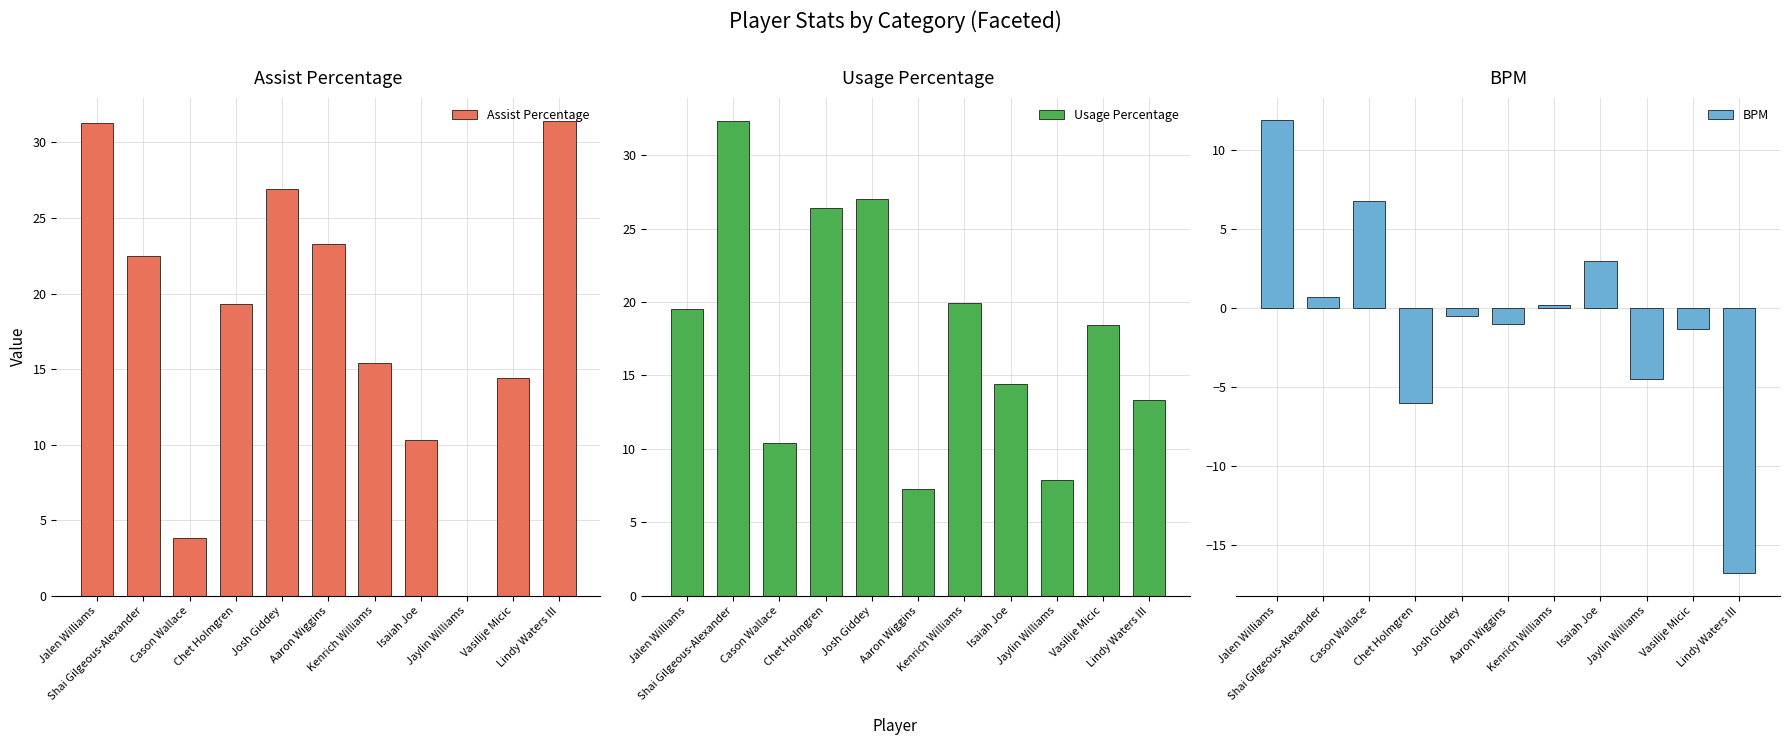

Reading right to left, extract all data points from this chart.

Assist Percentage: 31.4	14.4	0.0	10.3	15.4	23.3	26.9	19.3	3.8	22.5	31.3
Usage Percentage: 13.3	18.4	7.9	14.4	19.9	7.3	27.0	26.4	10.4	32.3	19.5
BPM: -16.8	-1.3	-4.5	3.0	0.2	-1.0	-0.5	-6.0	6.8	0.7	11.9